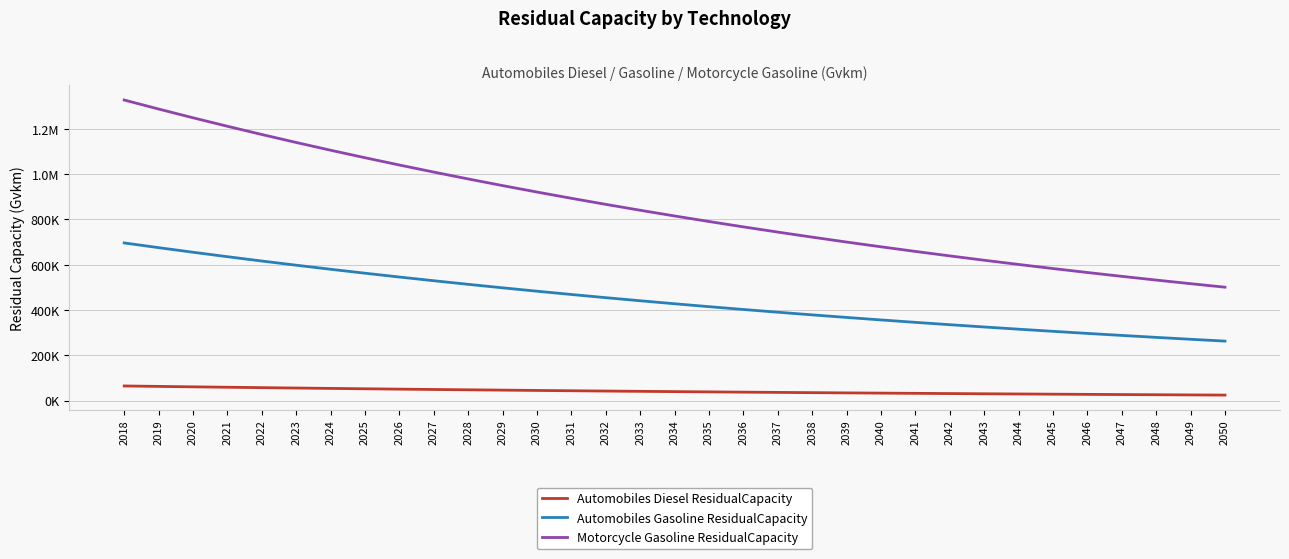

List the series in order of their peak value, highest first.

Motorcycle Gasoline ResidualCapacity, Automobiles Gasoline ResidualCapacity, Automobiles Diesel ResidualCapacity